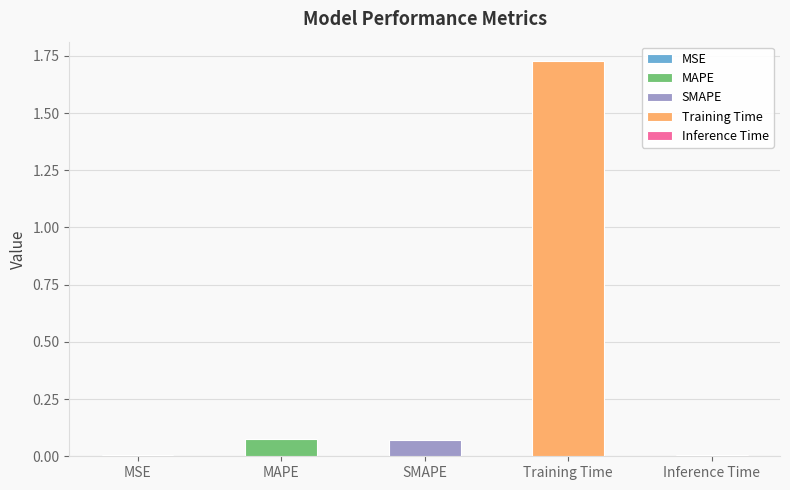

Rank the categories by value from highest to lowest.

Training Time, MAPE, SMAPE, Inference Time, MSE